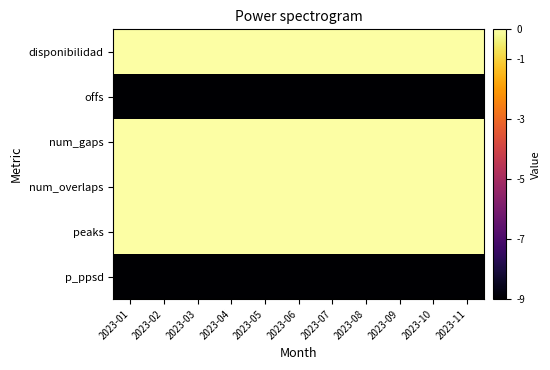

Reading left to right, transcribe all the data shown in this chart.

disponibilidad: 2023-01=0	2023-02=0	2023-03=0	2023-04=0	2023-05=0	2023-06=0	2023-07=0	2023-08=0	2023-09=0	2023-10=0	2023-11=0
offs: 2023-01=-9	2023-02=-9	2023-03=-9	2023-04=-9	2023-05=-9	2023-06=-9	2023-07=-9	2023-08=-9	2023-09=-9	2023-10=-9	2023-11=-9
num_gaps: 2023-01=0	2023-02=0	2023-03=0	2023-04=0	2023-05=0	2023-06=0	2023-07=0	2023-08=0	2023-09=0	2023-10=0	2023-11=0
num_overlaps: 2023-01=0	2023-02=0	2023-03=0	2023-04=0	2023-05=0	2023-06=0	2023-07=0	2023-08=0	2023-09=0	2023-10=0	2023-11=0
peaks: 2023-01=0	2023-02=0	2023-03=0	2023-04=0	2023-05=0	2023-06=0	2023-07=0	2023-08=0	2023-09=0	2023-10=0	2023-11=0
p_ppsd: 2023-01=-9	2023-02=-9	2023-03=-9	2023-04=-9	2023-05=-9	2023-06=-9	2023-07=-9	2023-08=-9	2023-09=-9	2023-10=-9	2023-11=-9